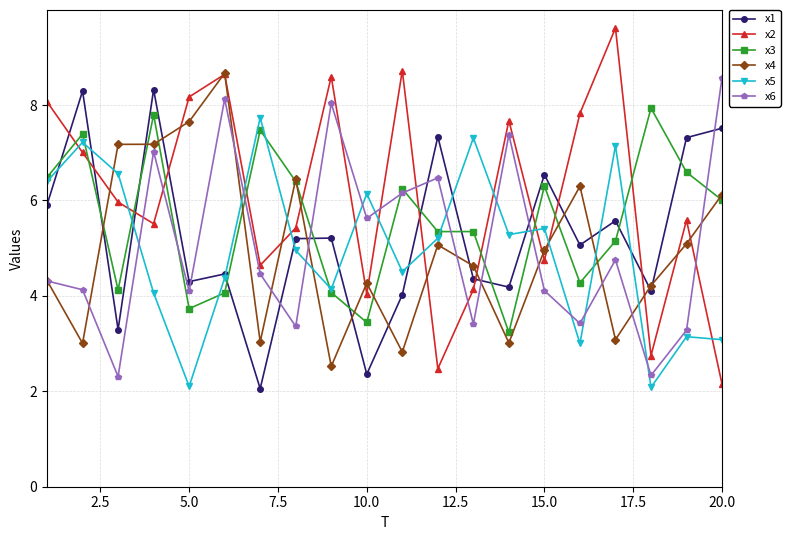

What is the value of the x3 point at the 9th from the left?

4.1